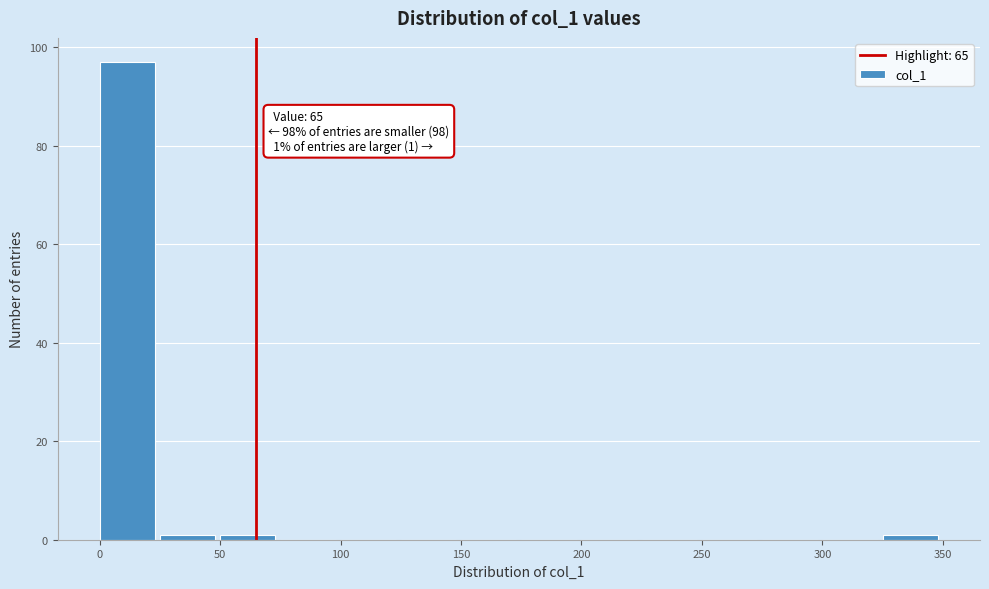

Over which range of the x-axis is the bar tallest?

0 to 25